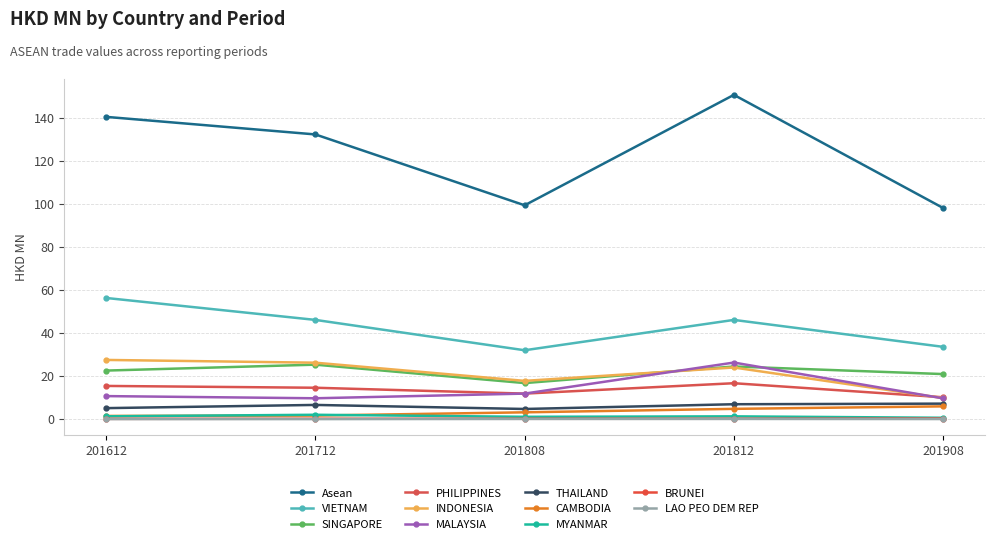

Reading right to left, extract all data points from this chart.

201612: 0.0	0.1	1.3	1.5	5.1	10.7	27.5	15.4	22.6	56.3	140.5
201712: 0.0	0.2	2.0	1.6	6.6	9.7	26.2	14.6	25.3	46.1	132.3
201808: 0.1	0.2	1.1	3.2	4.7	11.9	17.8	11.9	16.7	32.0	99.4
201812: 0.1	0.2	1.3	4.8	6.9	26.3	24.0	16.7	24.5	46.1	150.7
201908: 0.0	0.3	0.6	5.9	7.2	9.6	9.8	10.1	20.9	33.6	98.1